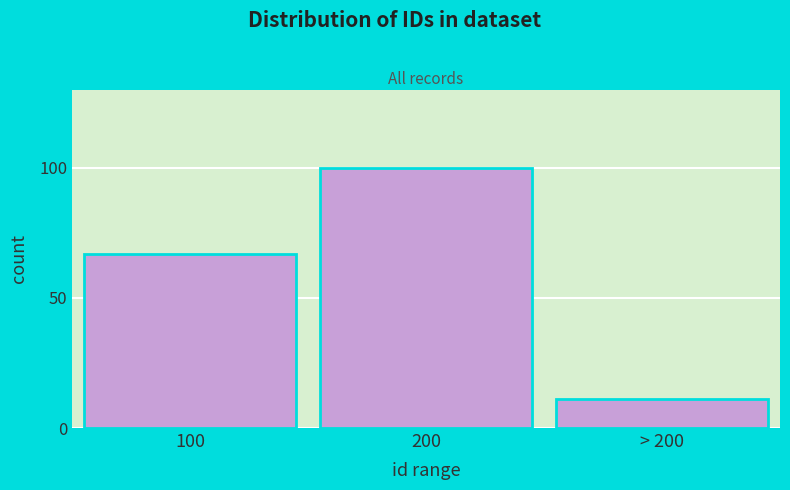

Reading left to right, transcribe all the data shown in this chart.

67	100	11